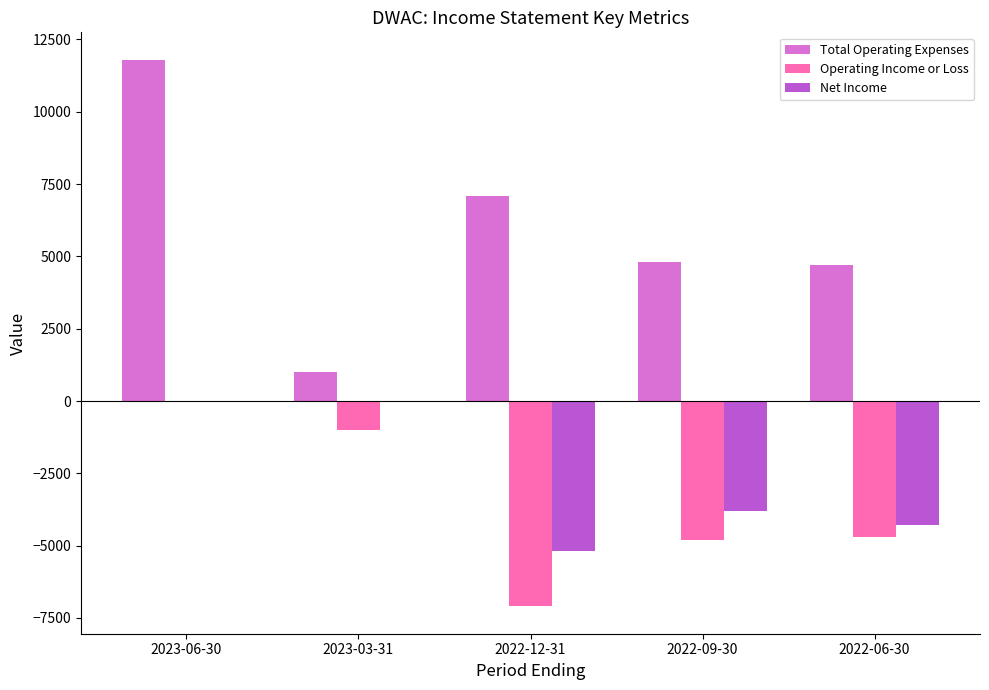

The Total Operating Expenses series shows 4800 at 2022-09-30. True or false?

True